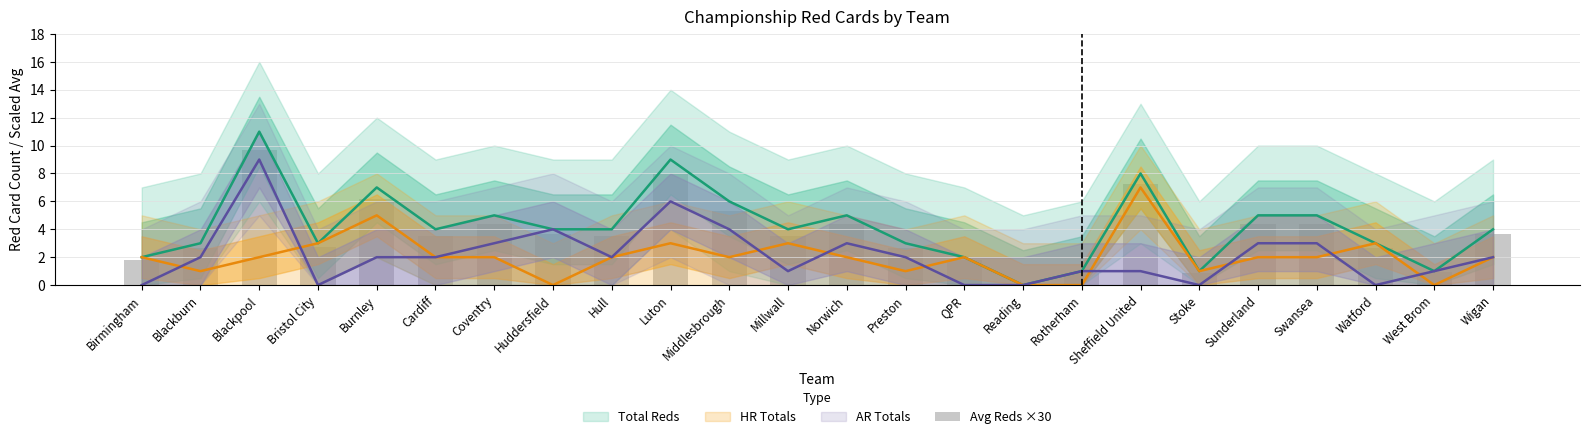

List the labels in order of value, smallest first.

Reading, Rotherham, Stoke, West Brom, Birmingham, QPR, Blackburn, Preston, Watford, Bristol City, Cardiff, Hull, Millwall, Huddersfield, Wigan, Coventry, Norwich, Sunderland, Swansea, Middlesbrough, Burnley, Sheffield United, Luton, Blackpool